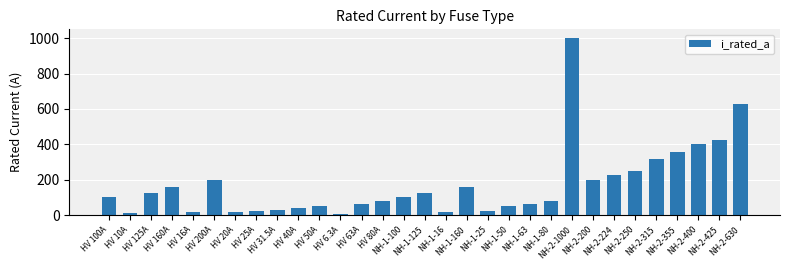

What is the difference between the maximum and minimum values?

993.7